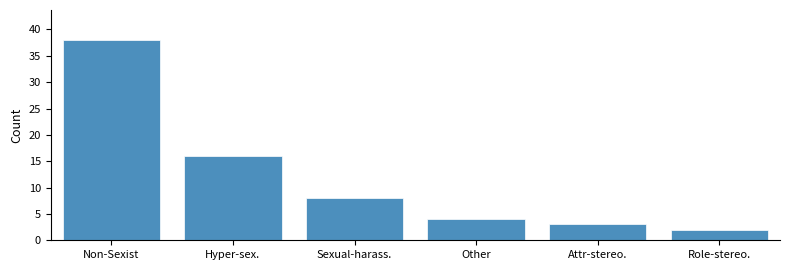

Reading left to right, list all the values displayed in this chart.

38	16	8	4	3	2